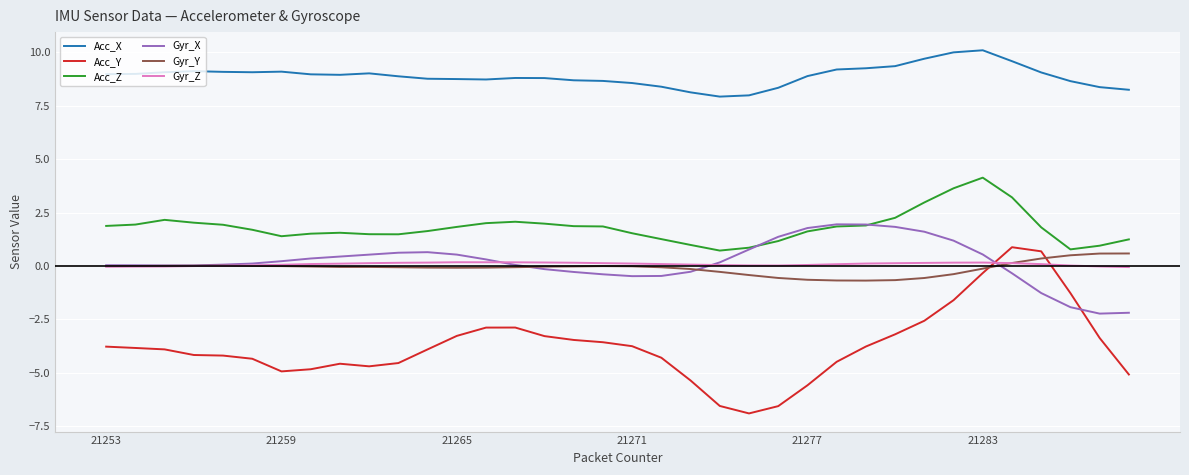

What is the sum of all Acc_X values?

320.0